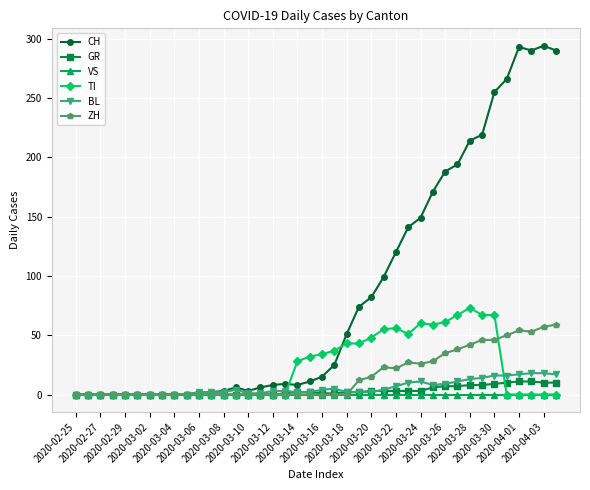

How many data points does each series have?

40